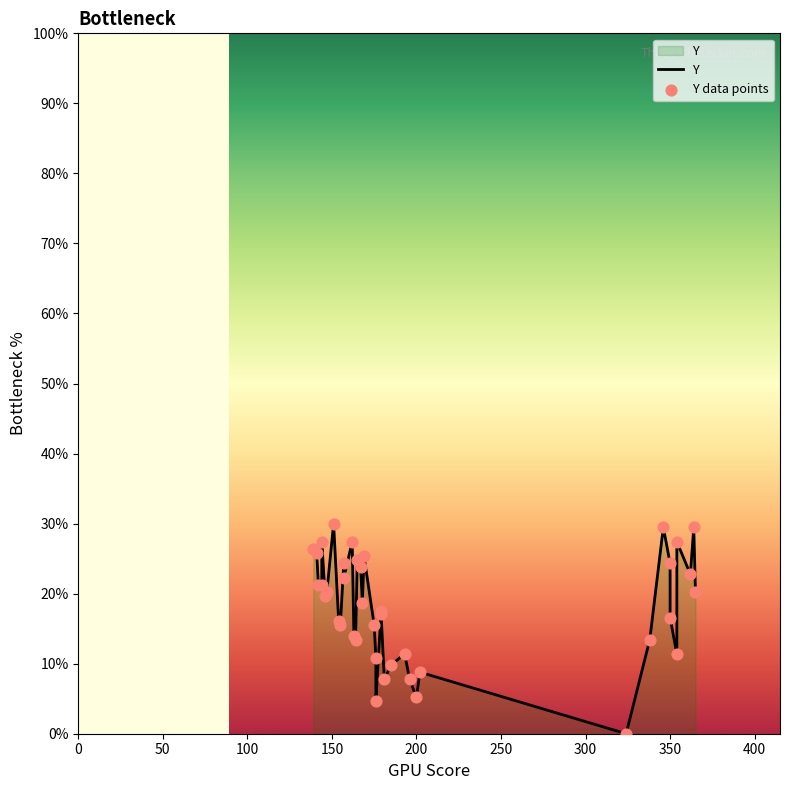

At how many categories does at least one series exceed 3?

39